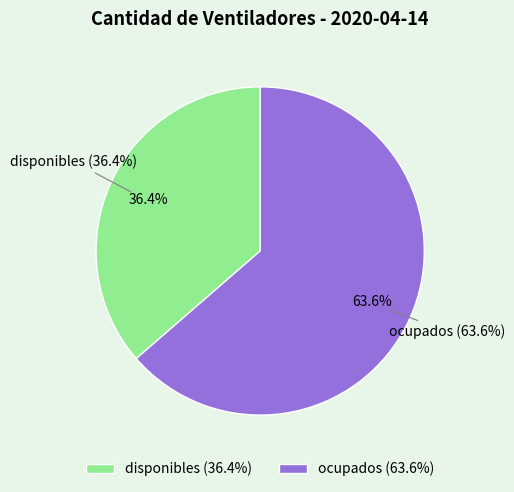

To the nearest percent, what percentage of the pie is ocupados?

64%